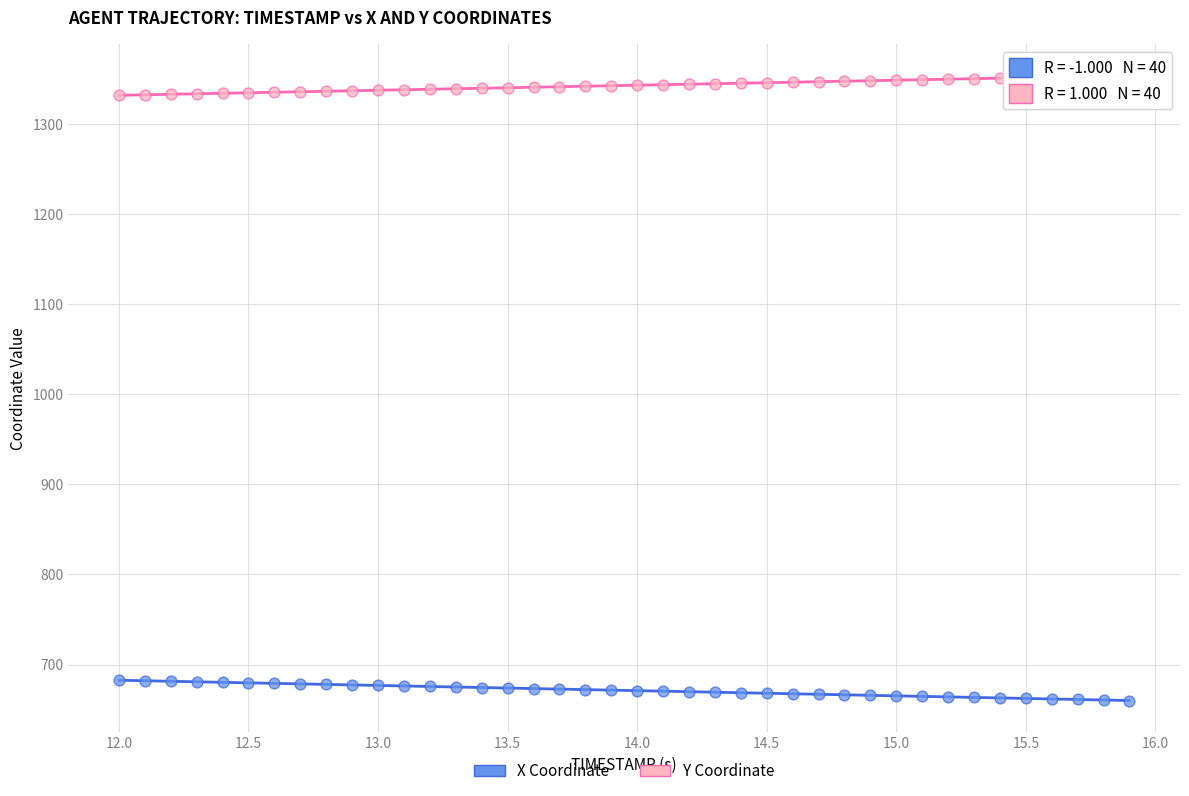

What are all the series names shown in the legend?

X Coordinate, Y Coordinate